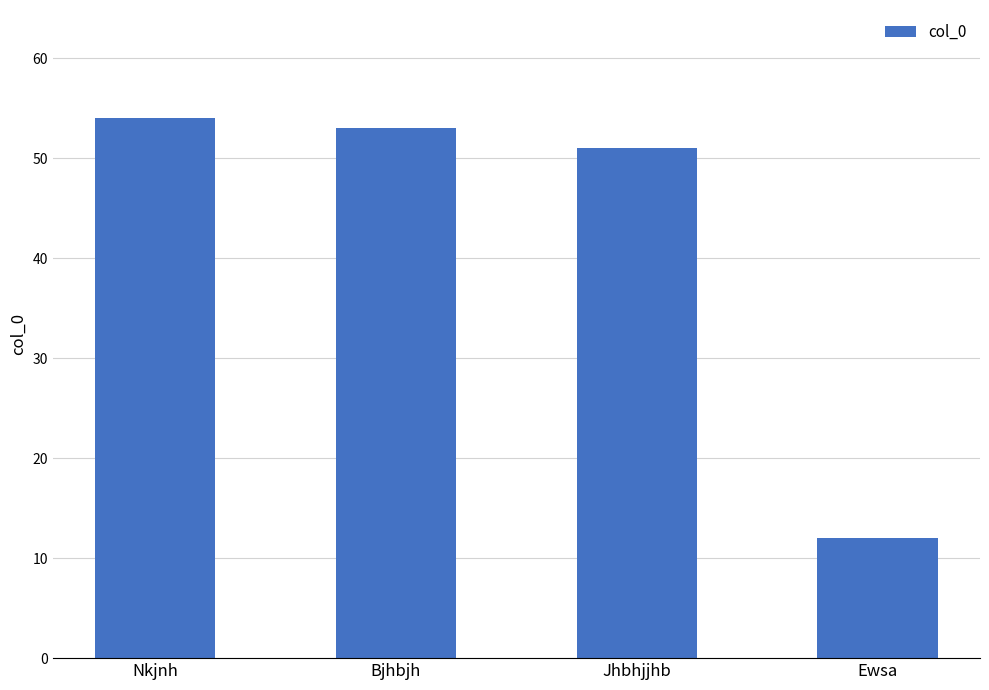

How many distinct data groups are displayed?

1